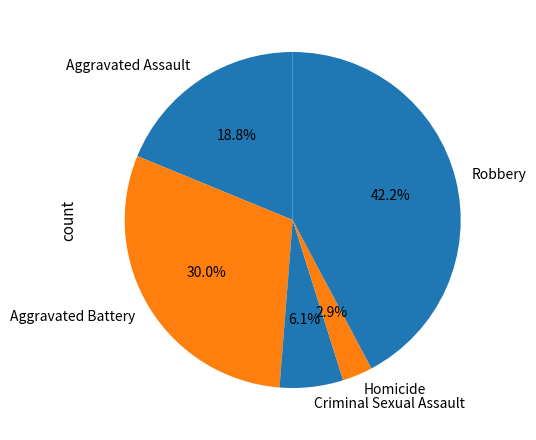

Does Homicide account for over 50% of the chart?

No